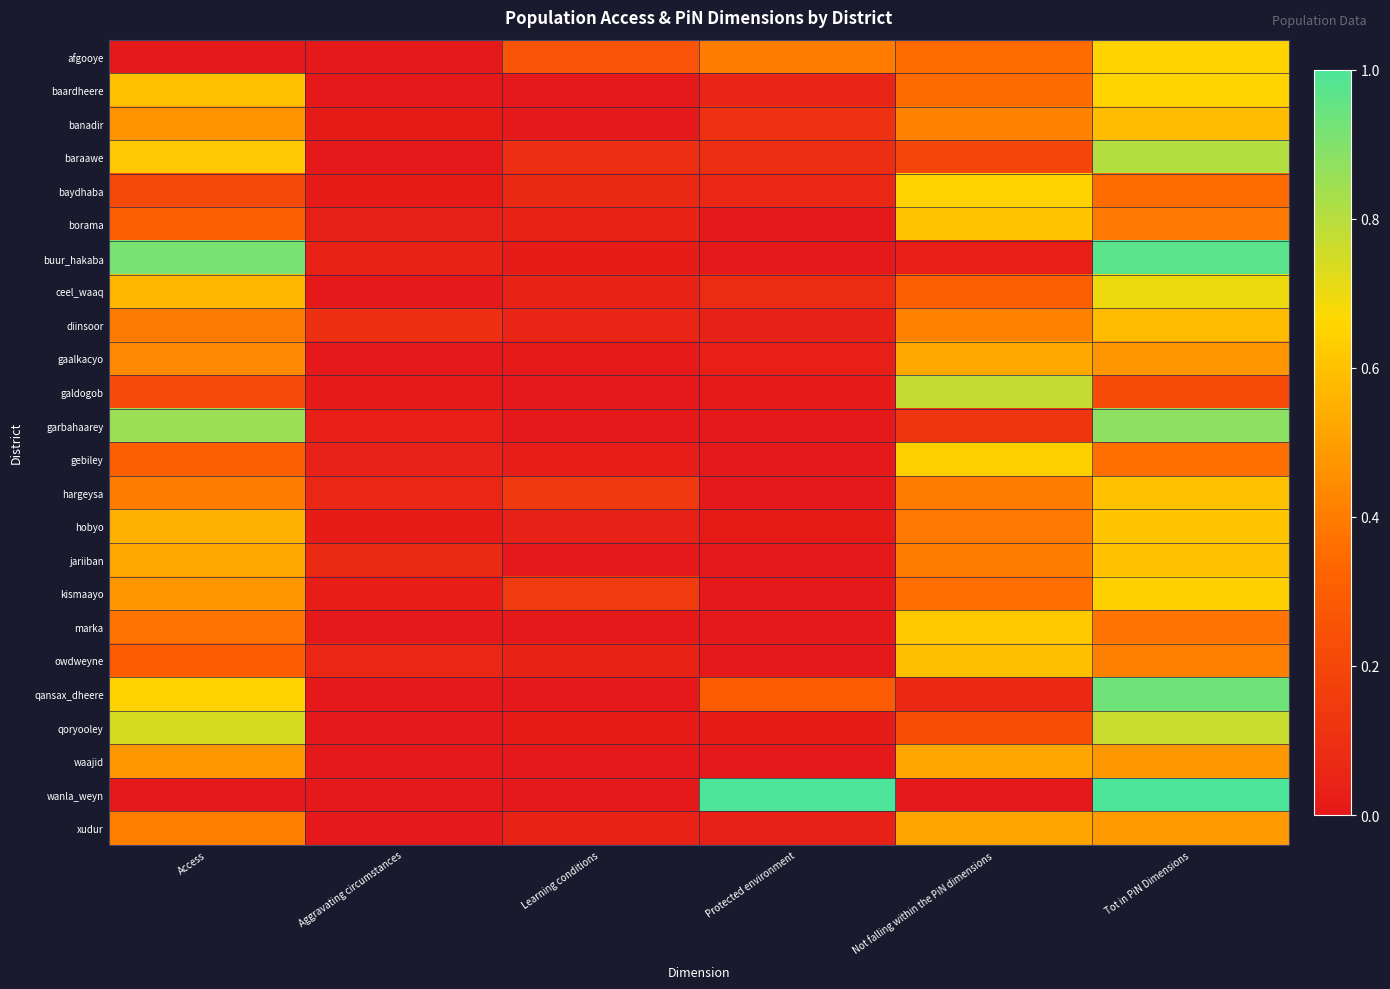

Reading left to right, transcribe all the data shown in this chart.

afgooye: Access=0.0	Aggravating circumstances=0.0	Learning conditions=0.3	Protected environment=0.4	Not falling within the PiN dimensions=0.3	Tot in PiN Dimensions=0.7
baardheere: Access=0.6	Aggravating circumstances=0.0	Learning conditions=0.0	Protected environment=0.1	Not falling within the PiN dimensions=0.3	Tot in PiN Dimensions=0.7
banadir: Access=0.5	Aggravating circumstances=0.0	Learning conditions=0.0	Protected environment=0.1	Not falling within the PiN dimensions=0.4	Tot in PiN Dimensions=0.6
baraawe: Access=0.6	Aggravating circumstances=0.0	Learning conditions=0.1	Protected environment=0.1	Not falling within the PiN dimensions=0.2	Tot in PiN Dimensions=0.8
baydhaba: Access=0.2	Aggravating circumstances=0.0	Learning conditions=0.1	Protected environment=0.1	Not falling within the PiN dimensions=0.6	Tot in PiN Dimensions=0.4
borama: Access=0.3	Aggravating circumstances=0.0	Learning conditions=0.0	Protected environment=0.0	Not falling within the PiN dimensions=0.6	Tot in PiN Dimensions=0.4
buur_hakaba: Access=0.9	Aggravating circumstances=0.0	Learning conditions=0.0	Protected environment=0.0	Not falling within the PiN dimensions=0.0	Tot in PiN Dimensions=1.0
ceel_waaq: Access=0.6	Aggravating circumstances=0.0	Learning conditions=0.0	Protected environment=0.1	Not falling within the PiN dimensions=0.3	Tot in PiN Dimensions=0.7
diinsoor: Access=0.4	Aggravating circumstances=0.1	Learning conditions=0.1	Protected environment=0.0	Not falling within the PiN dimensions=0.4	Tot in PiN Dimensions=0.6
gaalkacyo: Access=0.4	Aggravating circumstances=0.0	Learning conditions=0.0	Protected environment=0.0	Not falling within the PiN dimensions=0.5	Tot in PiN Dimensions=0.5
galdogob: Access=0.2	Aggravating circumstances=0.0	Learning conditions=0.0	Protected environment=0.0	Not falling within the PiN dimensions=0.8	Tot in PiN Dimensions=0.2
garbahaarey: Access=0.8	Aggravating circumstances=0.0	Learning conditions=0.0	Protected environment=0.0	Not falling within the PiN dimensions=0.1	Tot in PiN Dimensions=0.9
gebiley: Access=0.3	Aggravating circumstances=0.0	Learning conditions=0.0	Protected environment=0.0	Not falling within the PiN dimensions=0.6	Tot in PiN Dimensions=0.4
hargeysa: Access=0.4	Aggravating circumstances=0.1	Learning conditions=0.1	Protected environment=0.0	Not falling within the PiN dimensions=0.4	Tot in PiN Dimensions=0.6
hobyo: Access=0.6	Aggravating circumstances=0.0	Learning conditions=0.0	Protected environment=0.0	Not falling within the PiN dimensions=0.4	Tot in PiN Dimensions=0.6
jariiban: Access=0.5	Aggravating circumstances=0.1	Learning conditions=0.0	Protected environment=0.0	Not falling within the PiN dimensions=0.4	Tot in PiN Dimensions=0.6
kismaayo: Access=0.5	Aggravating circumstances=0.0	Learning conditions=0.1	Protected environment=0.0	Not falling within the PiN dimensions=0.4	Tot in PiN Dimensions=0.6
marka: Access=0.4	Aggravating circumstances=0.0	Learning conditions=0.0	Protected environment=0.0	Not falling within the PiN dimensions=0.6	Tot in PiN Dimensions=0.4
owdweyne: Access=0.3	Aggravating circumstances=0.1	Learning conditions=0.0	Protected environment=0.0	Not falling within the PiN dimensions=0.6	Tot in PiN Dimensions=0.4
qansax_dheere: Access=0.6	Aggravating circumstances=0.0	Learning conditions=0.0	Protected environment=0.3	Not falling within the PiN dimensions=0.1	Tot in PiN Dimensions=0.9
qoryooley: Access=0.7	Aggravating circumstances=0.0	Learning conditions=0.0	Protected environment=0.0	Not falling within the PiN dimensions=0.2	Tot in PiN Dimensions=0.8
waajid: Access=0.5	Aggravating circumstances=0.0	Learning conditions=0.0	Protected environment=0.0	Not falling within the PiN dimensions=0.5	Tot in PiN Dimensions=0.5
wanla_weyn: Access=0.0	Aggravating circumstances=0.0	Learning conditions=0.0	Protected environment=1.0	Not falling within the PiN dimensions=0.0	Tot in PiN Dimensions=1.0
xudur: Access=0.4	Aggravating circumstances=0.0	Learning conditions=0.0	Protected environment=0.0	Not falling within the PiN dimensions=0.5	Tot in PiN Dimensions=0.5